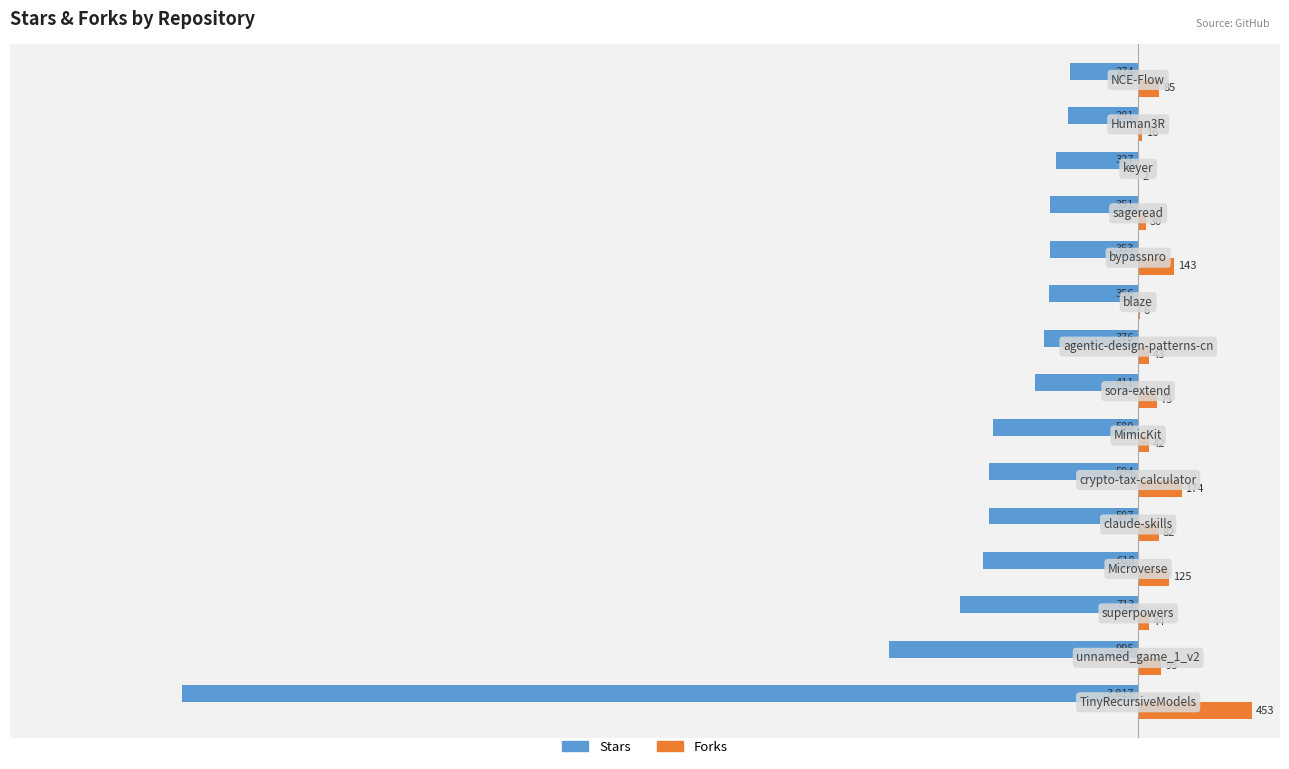

What is the sum of all Stars values?

-10643